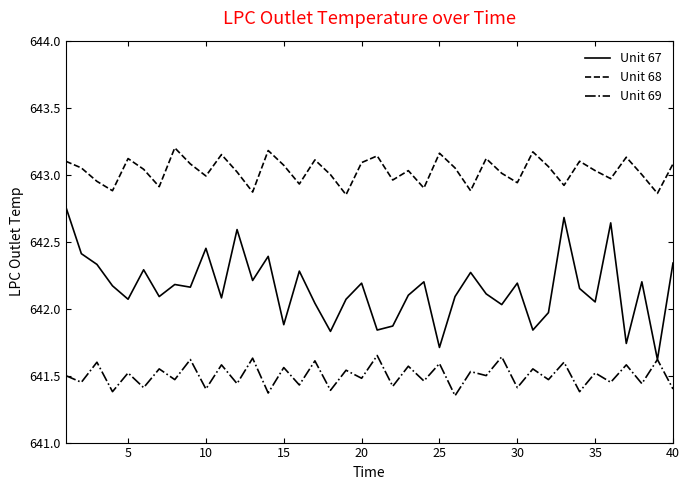

Which series has the largest range (max minus min)?

Unit 67